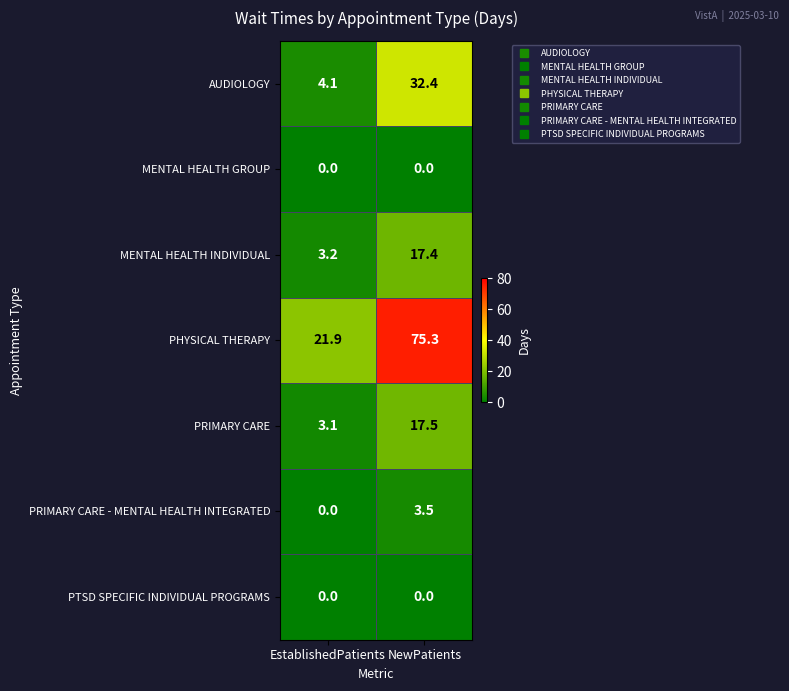

Reading right to left, list all the values displayed in this chart.

AUDIOLOGY: 32.4	4.1
MENTAL HEALTH GROUP: 0.0	0.0
MENTAL HEALTH INDIVIDUAL: 17.4	3.2
PHYSICAL THERAPY: 75.3	21.9
PRIMARY CARE: 17.5	3.1
PRIMARY CARE - MENTAL HEALTH INTEGRATED: 3.5	0.0
PTSD SPECIFIC INDIVIDUAL PROGRAMS: 0.0	0.0